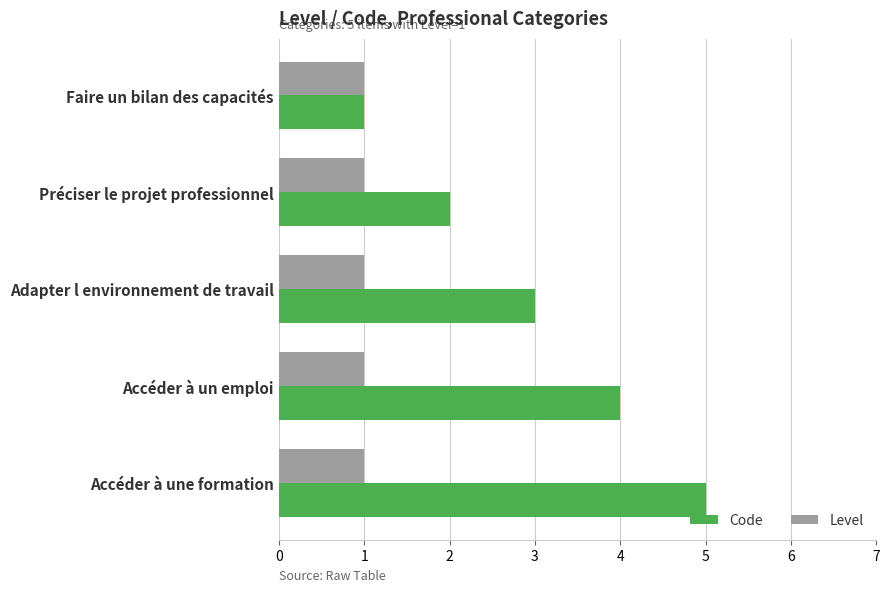

List the series in order of their overall mean, highest first.

Code, Level